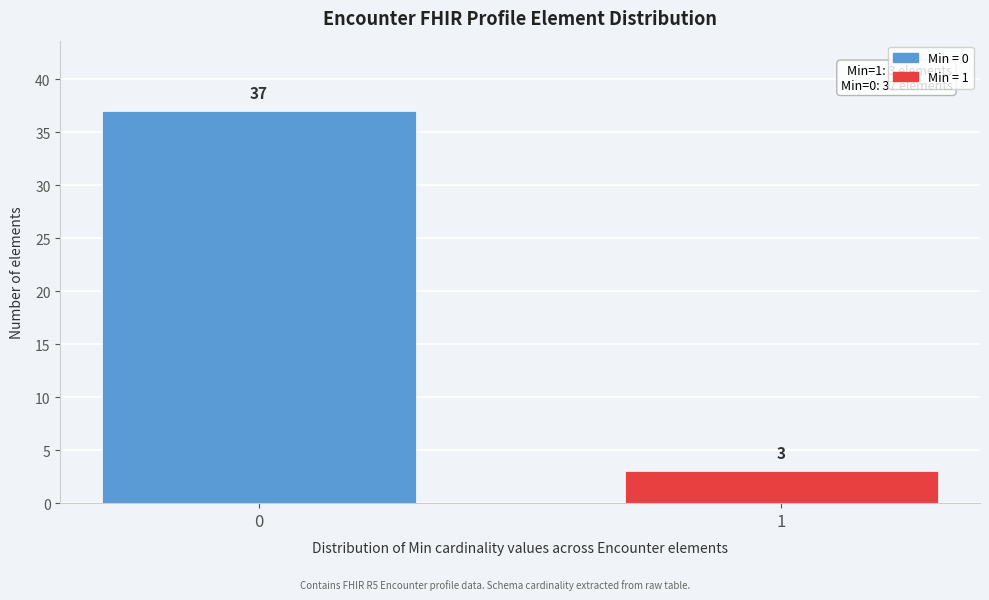

Reading left to right, what are all the values shown in this chart?

0=37	1=3